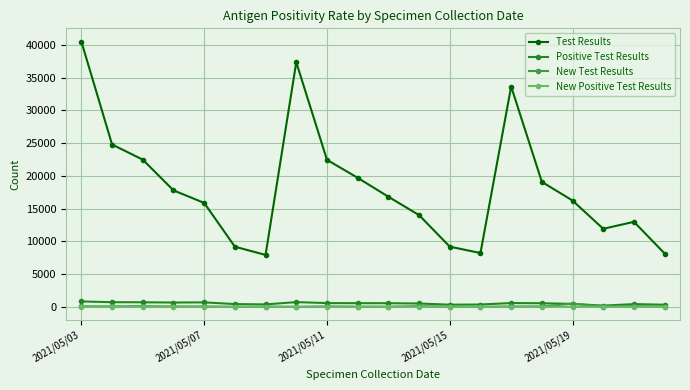

Which series has the largest total across all categories?

Test Results